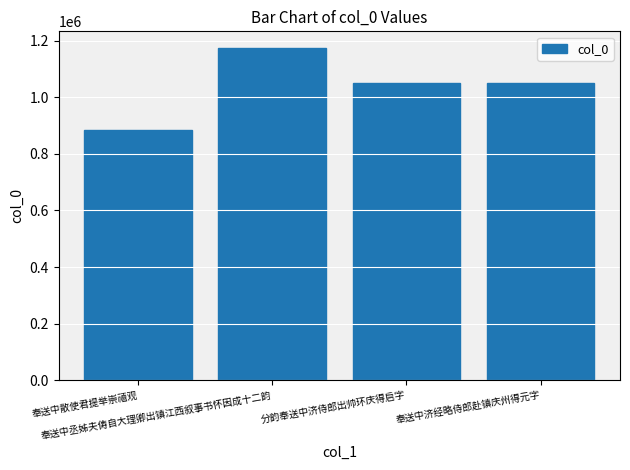

What is the sum of all values?

4157526